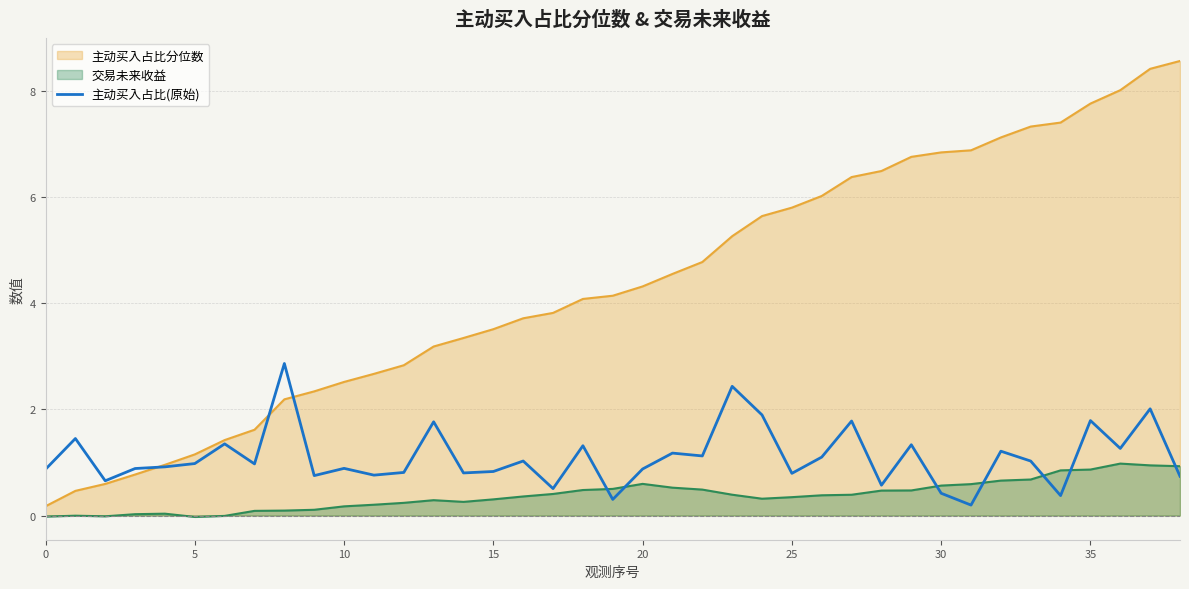

Which series has the largest total across all categories?

主动买入占比分位数